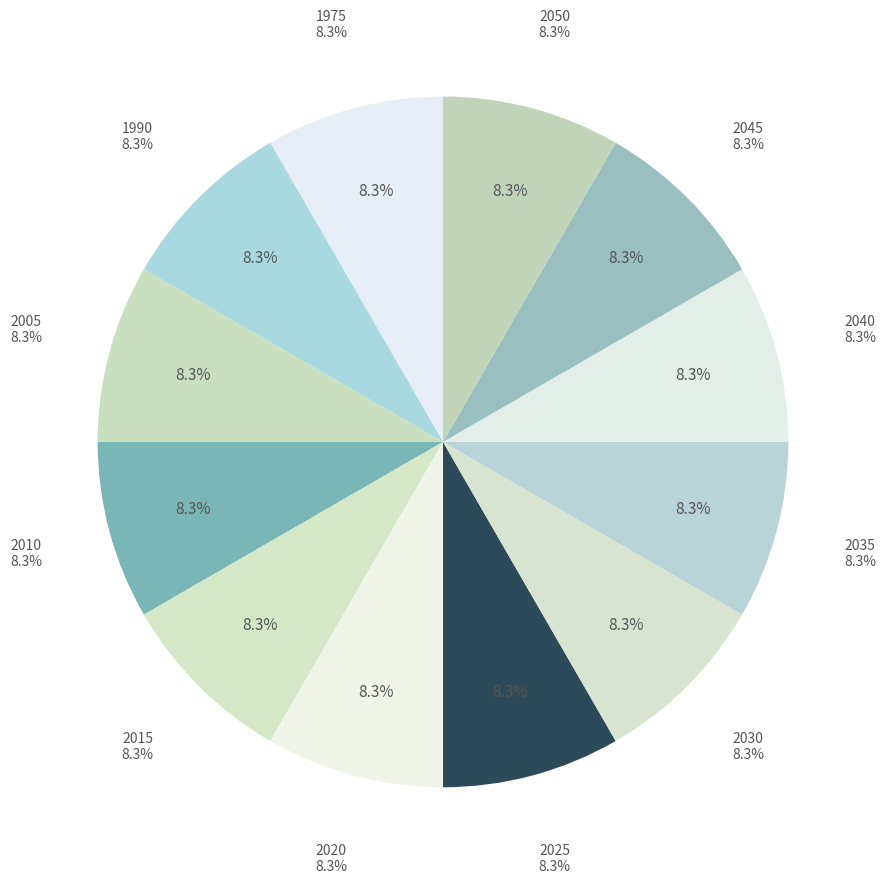

Is there a majority slice in this chart?

No